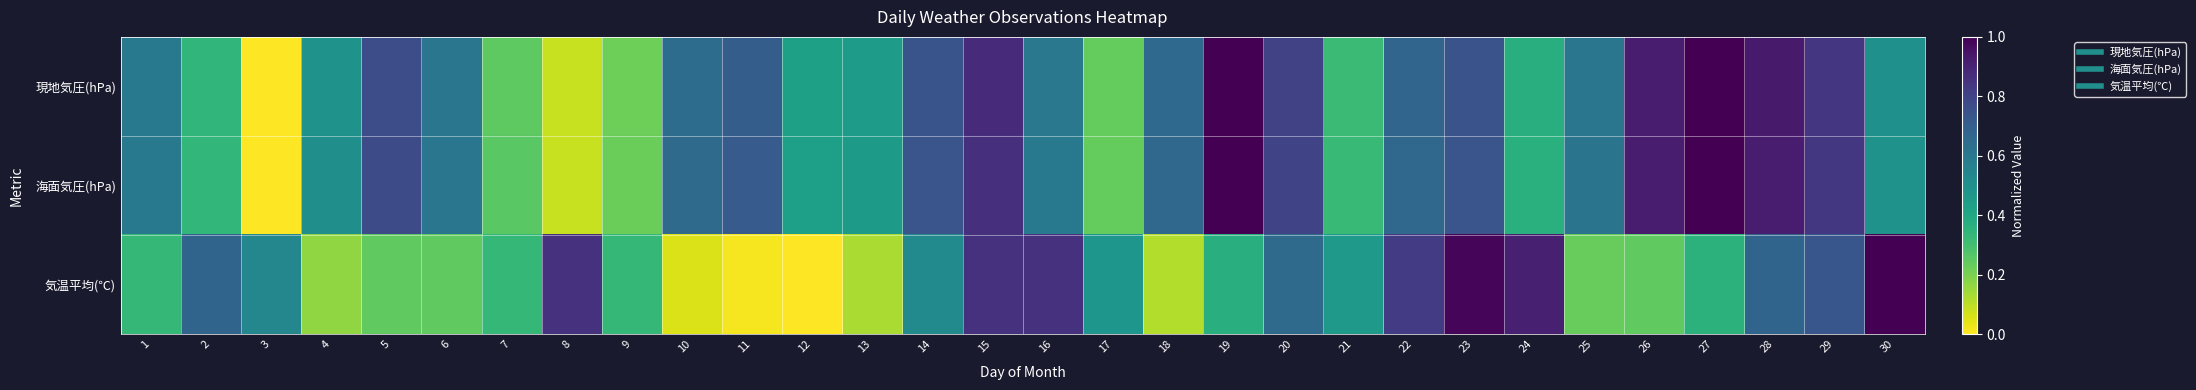

Count the number of categories in the chart.

30